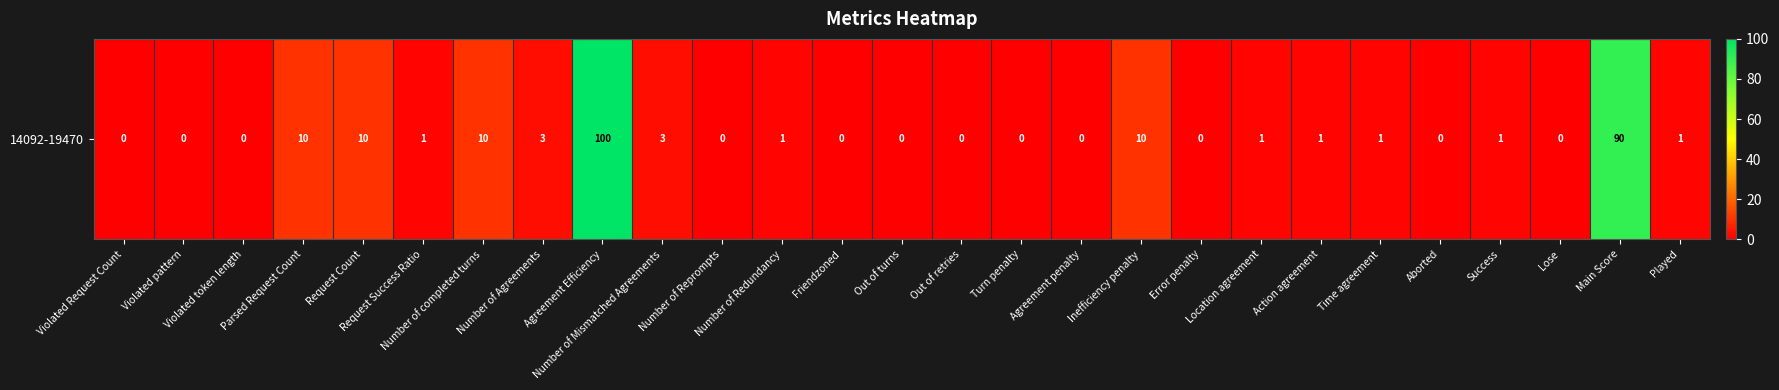

At which category does the chart reach its minimum across all series?

Violated Request Count